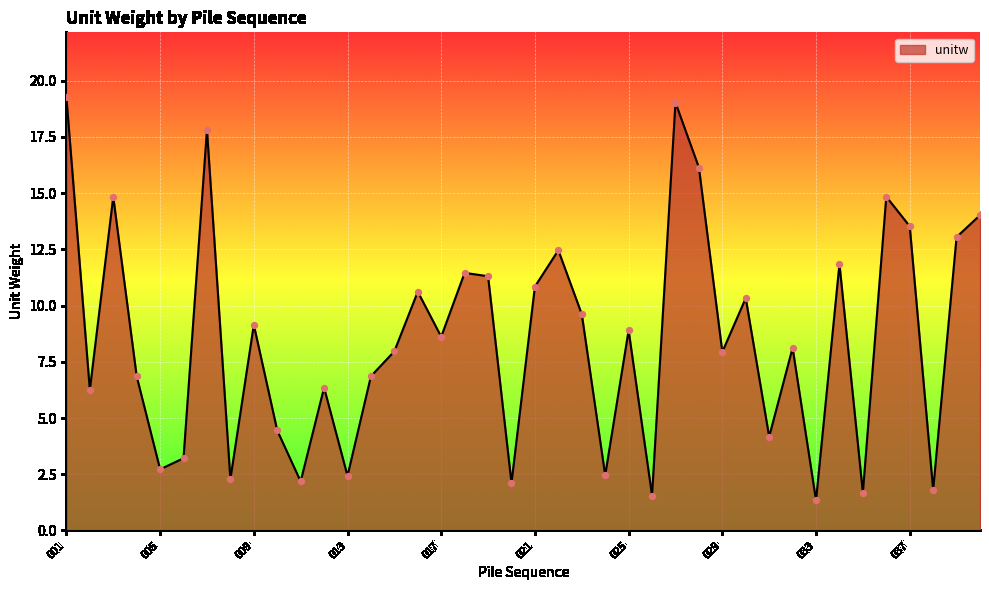

What is the difference between the maximum and minimum values?

17.9